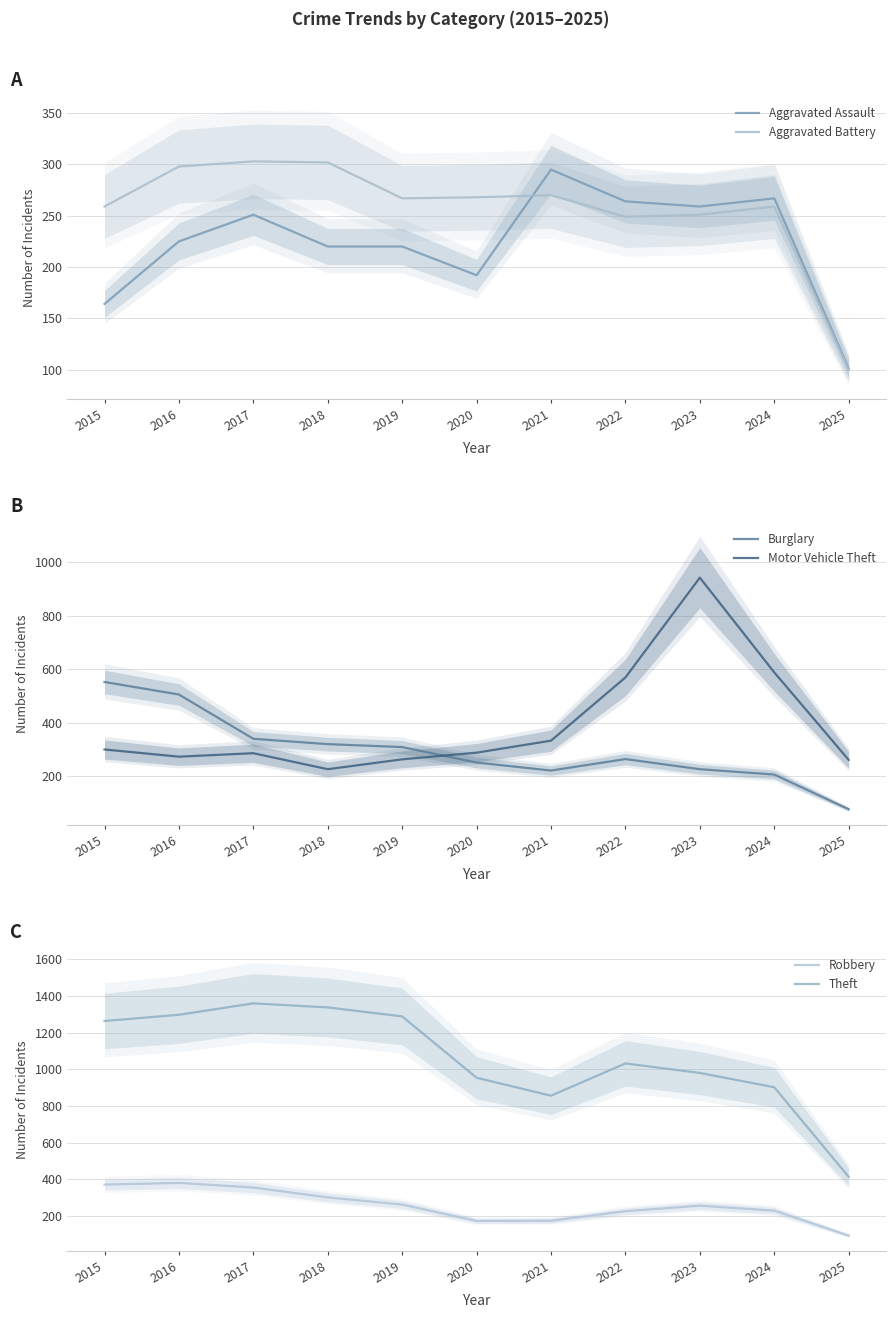

What are all the series names shown in the legend?

Aggravated Assault, Aggravated Battery, Burglary, Motor Vehicle Theft, Robbery, Theft